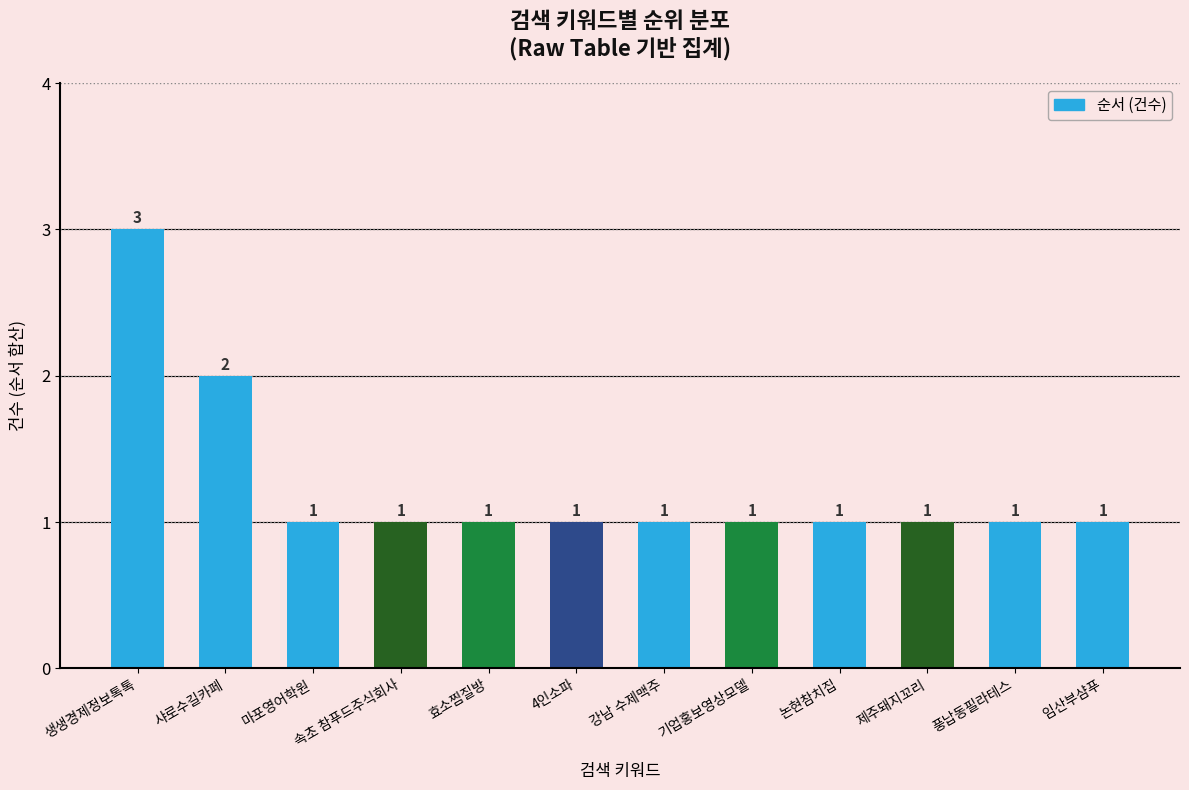

What is the maximum value shown in the chart?

3